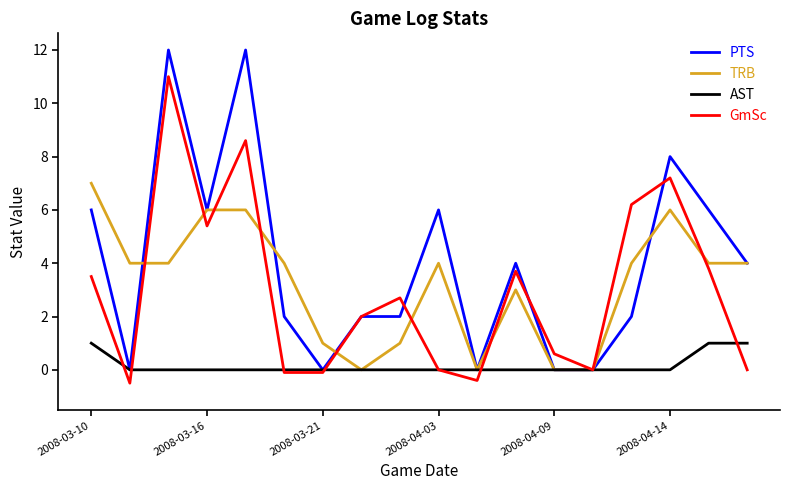

What is the minimum value shown in the chart?

-0.5